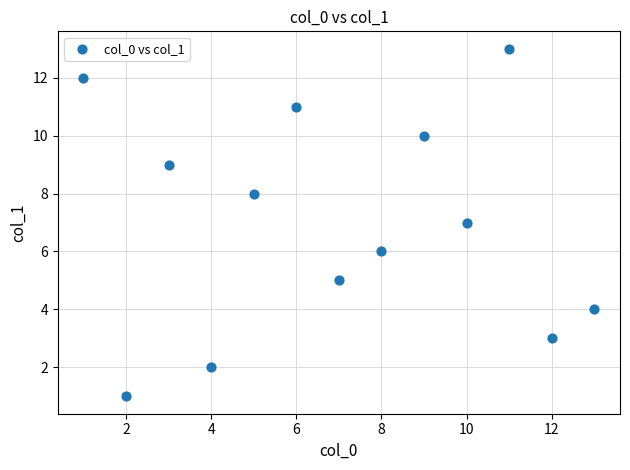

What is the range of X values (max minus min)?

12